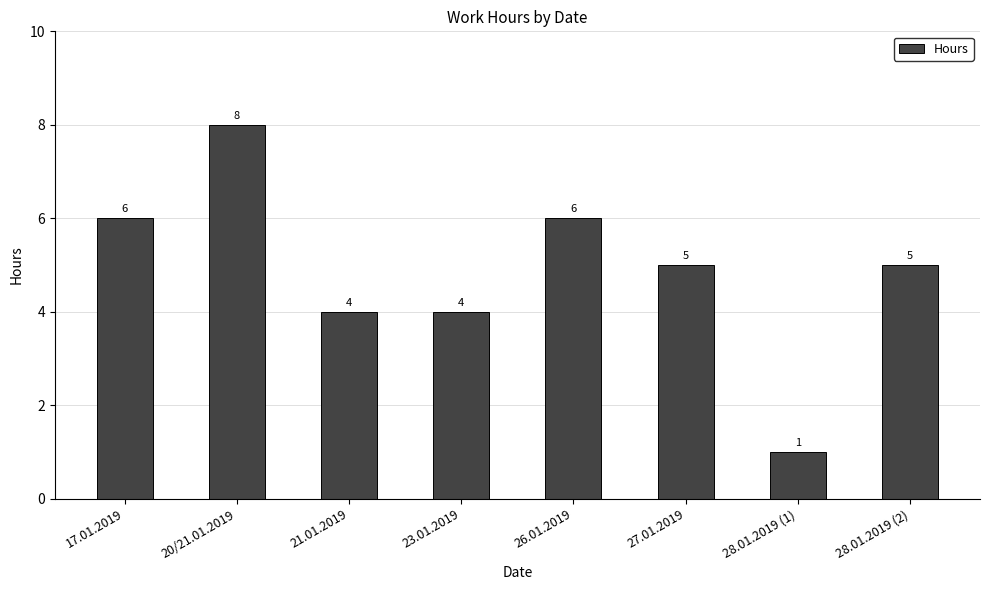

Reading left to right, list all the values displayed in this chart.

6	8	4	4	6	5	1	5